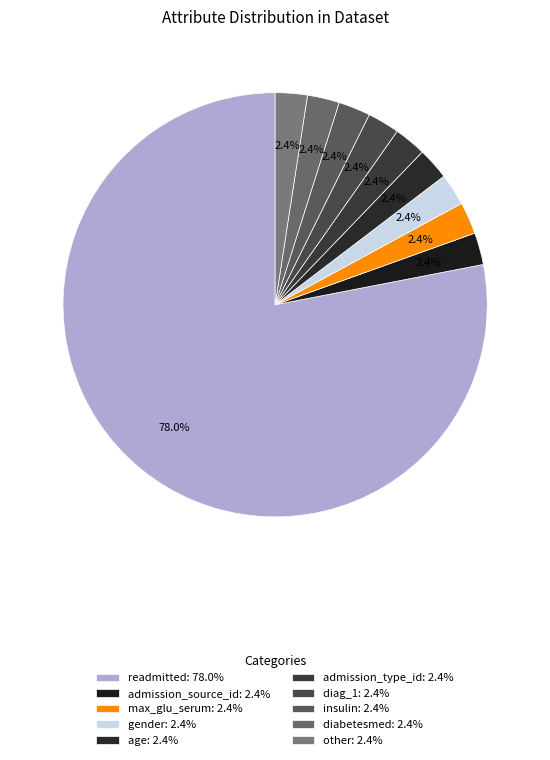

What is the largest slice in the pie chart?

readmitted